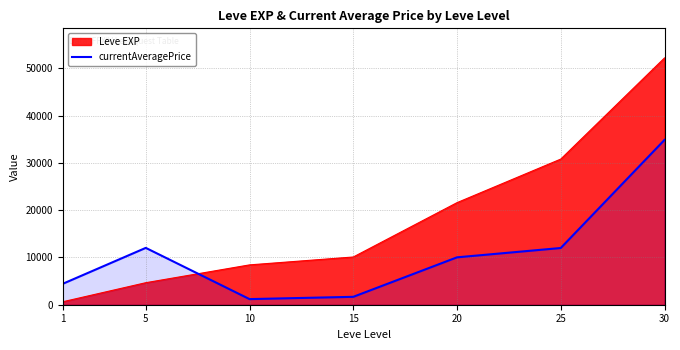

Which series changed the most between 5 and 15?

currentAveragePrice